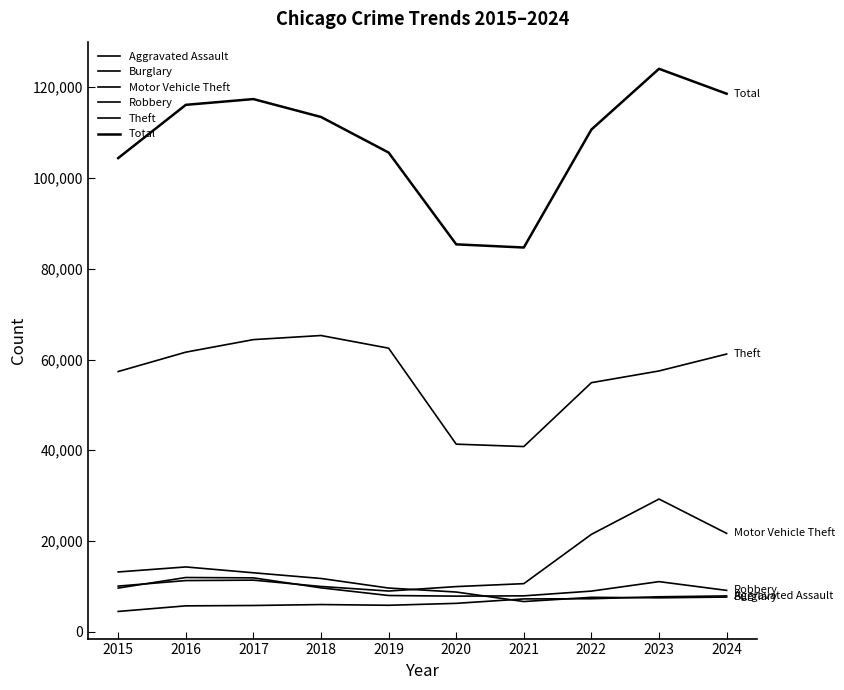

How many lines are shown in the chart?

6